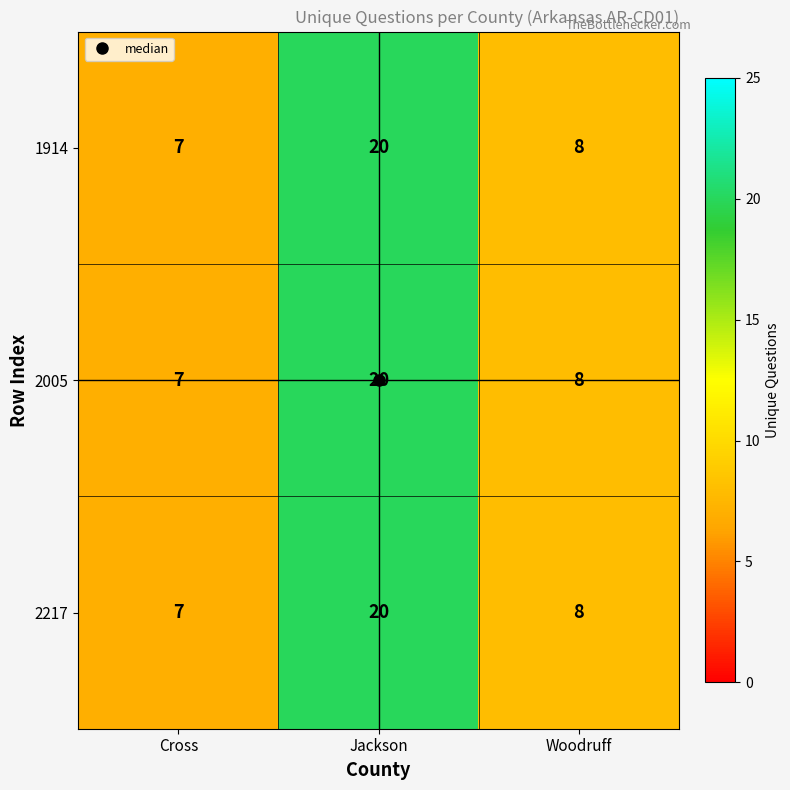

What is the smallest value displayed?

7